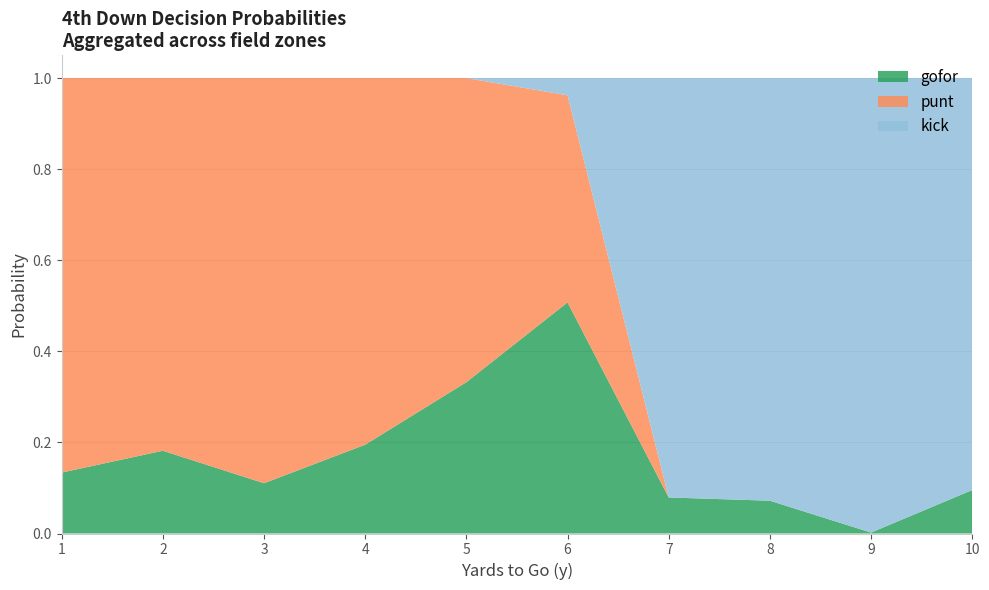

Which category has the lowest value in the gofor series?

9